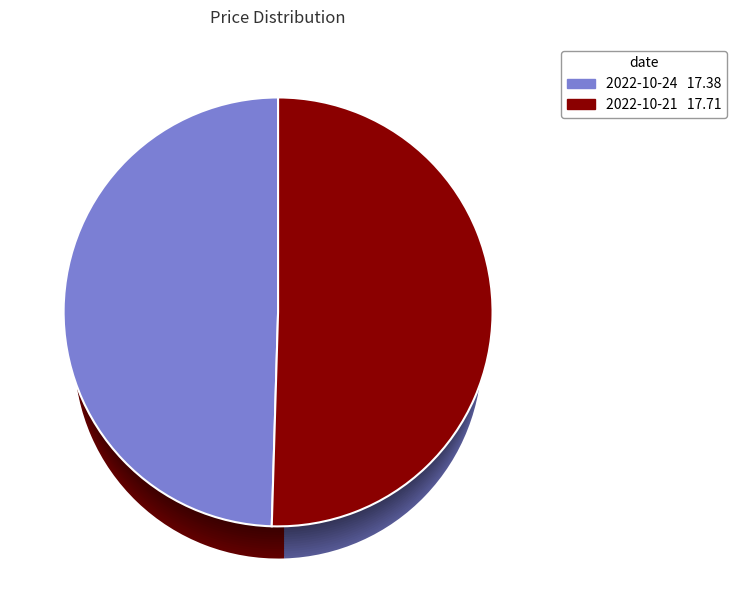

Is there any slice that represents more than half of the pie?

Yes